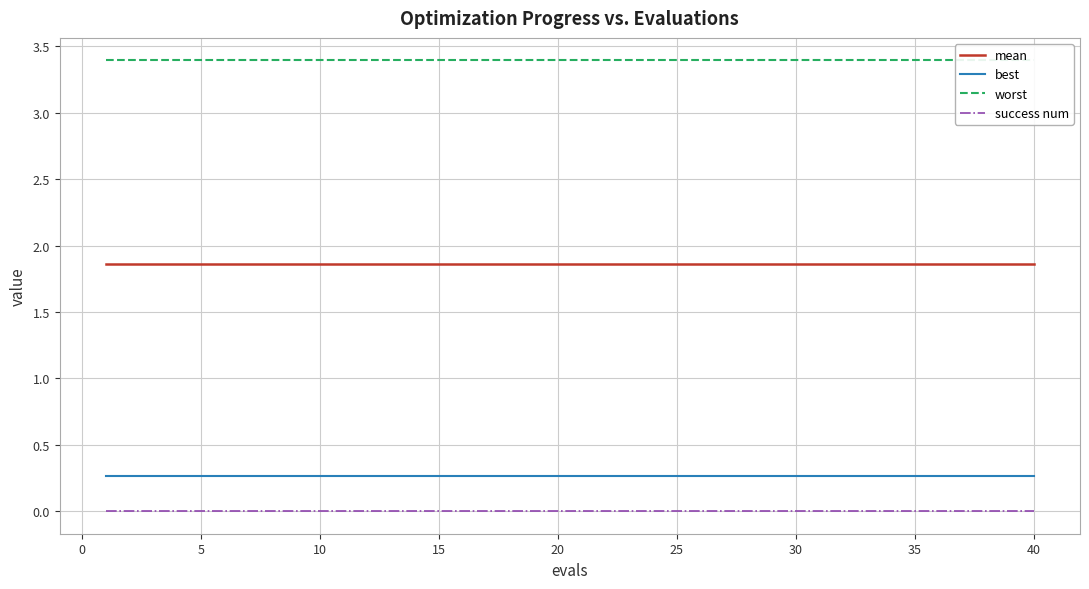

Reading left to right, transcribe all the data shown in this chart.

mean: 1.9	1.9	1.9	1.9	1.9	1.9	1.9	1.9	1.9	1.9	1.9	1.9	1.9	1.9	1.9	1.9	1.9	1.9	1.9	1.9	1.9	1.9	1.9	1.9	1.9	1.9	1.9	1.9	1.9	1.9	1.9	1.9	1.9	1.9	1.9	1.9	1.9	1.9	1.9	1.9
best: 0.3	0.3	0.3	0.3	0.3	0.3	0.3	0.3	0.3	0.3	0.3	0.3	0.3	0.3	0.3	0.3	0.3	0.3	0.3	0.3	0.3	0.3	0.3	0.3	0.3	0.3	0.3	0.3	0.3	0.3	0.3	0.3	0.3	0.3	0.3	0.3	0.3	0.3	0.3	0.3
worst: 3.4	3.4	3.4	3.4	3.4	3.4	3.4	3.4	3.4	3.4	3.4	3.4	3.4	3.4	3.4	3.4	3.4	3.4	3.4	3.4	3.4	3.4	3.4	3.4	3.4	3.4	3.4	3.4	3.4	3.4	3.4	3.4	3.4	3.4	3.4	3.4	3.4	3.4	3.4	3.4
success num: 0.0	0.0	0.0	0.0	0.0	0.0	0.0	0.0	0.0	0.0	0.0	0.0	0.0	0.0	0.0	0.0	0.0	0.0	0.0	0.0	0.0	0.0	0.0	0.0	0.0	0.0	0.0	0.0	0.0	0.0	0.0	0.0	0.0	0.0	0.0	0.0	0.0	0.0	0.0	0.0